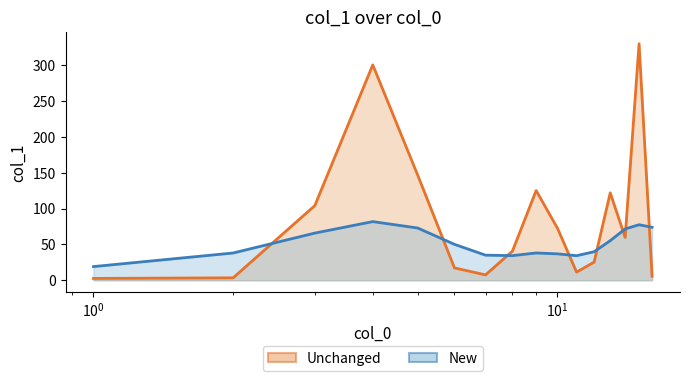

What is the greatest value displayed?

329.5